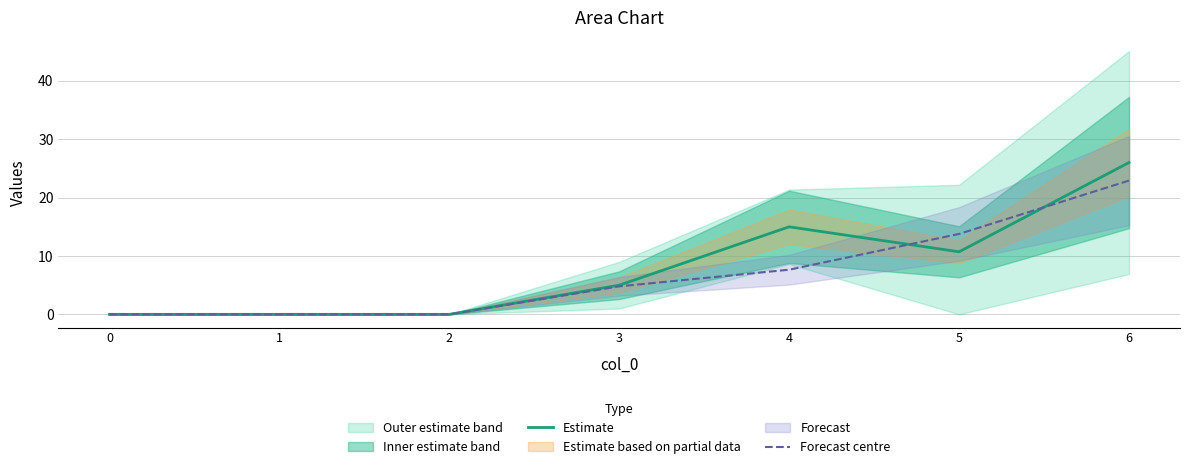

Which series has the widest spread of values?

Estimate